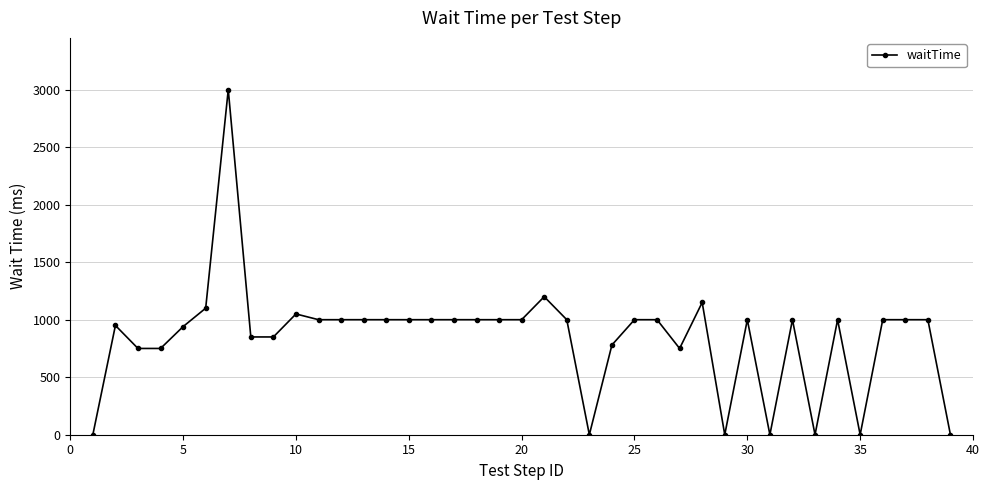

Does the chart display data point markers on the line(s)?

Yes